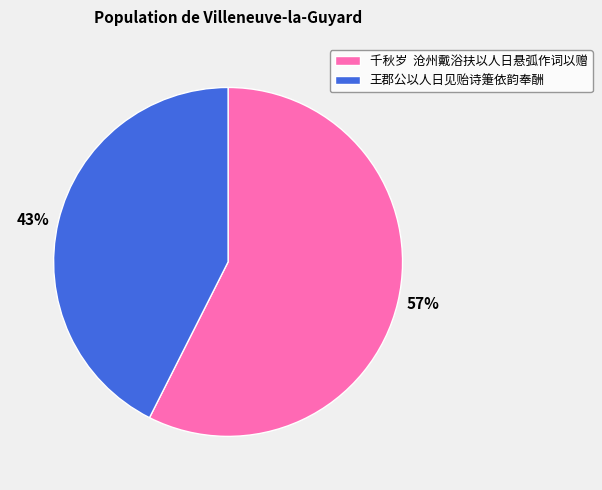

The 王郡公以人日见贻诗箑依韵奉酬 slice represents 43% of the pie. True or false?

True